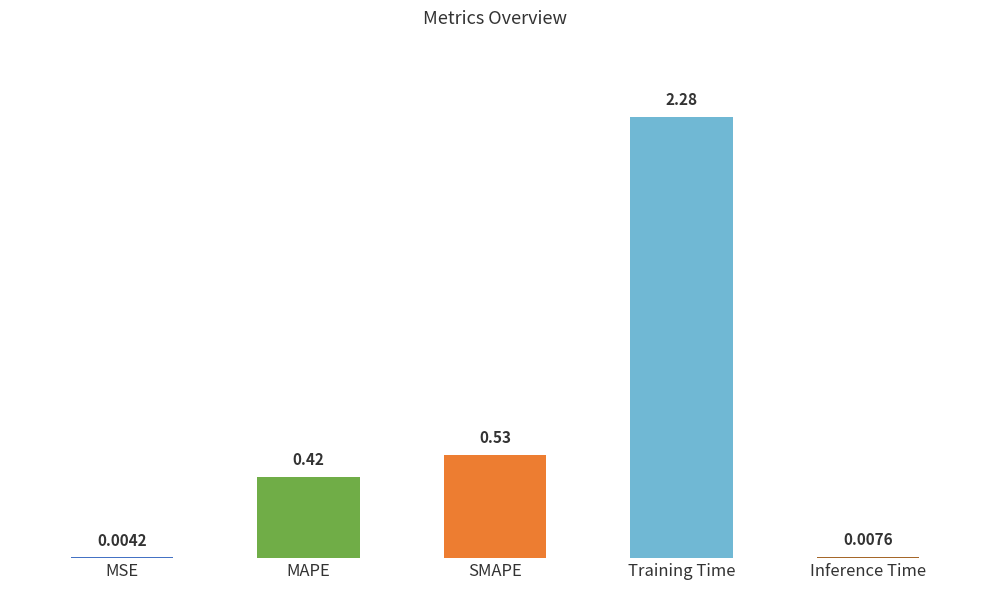

What is the sum of all values?

3.2